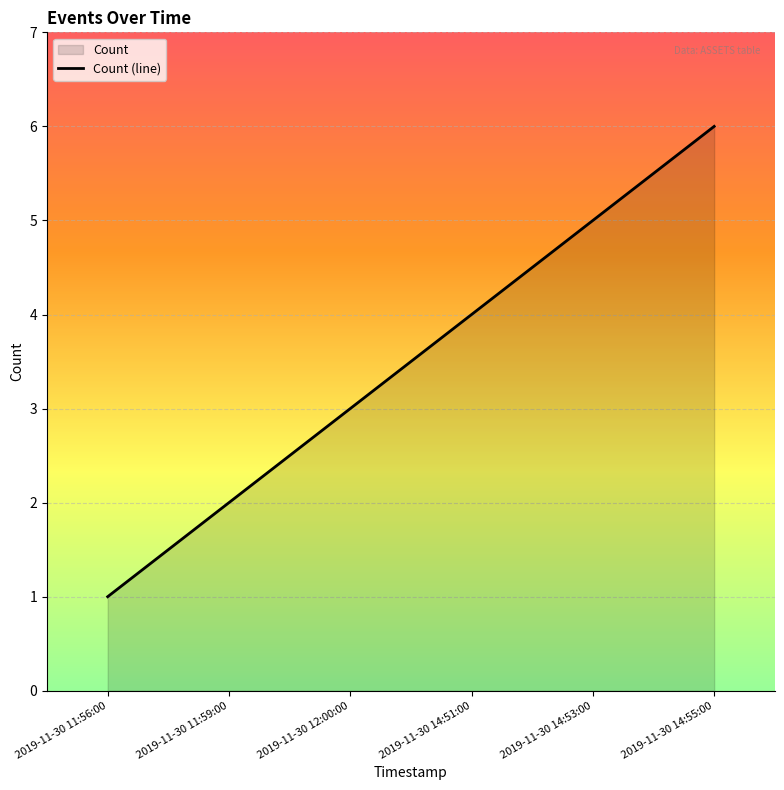

Which label corresponds to the largest value in the chart?

2019-11-30 14:55:00